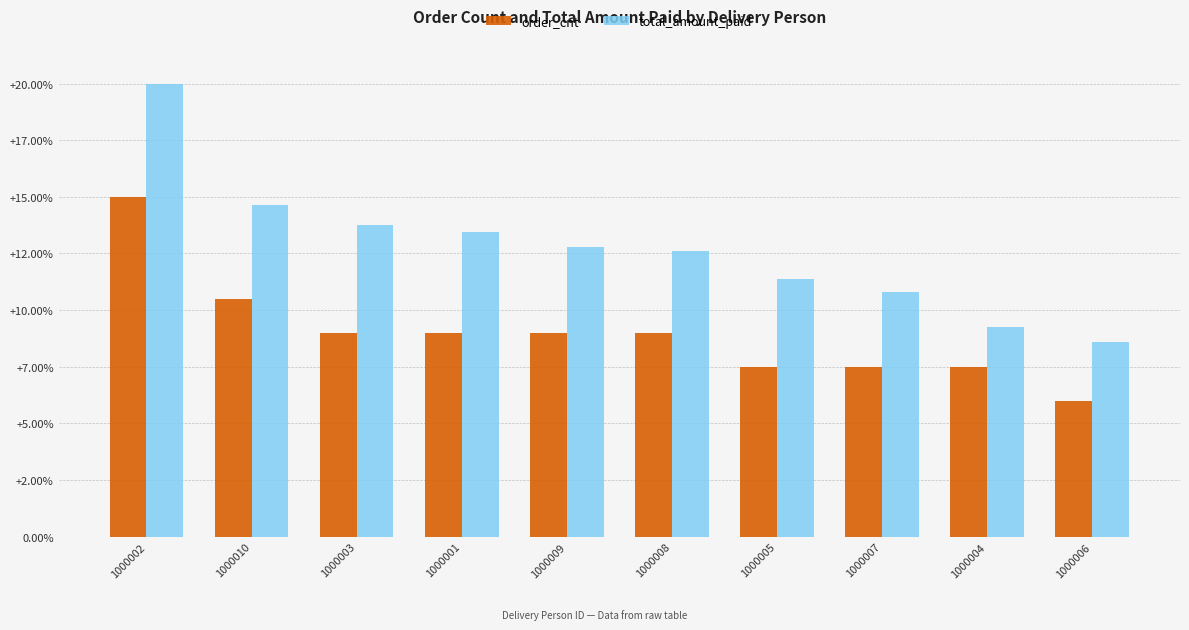

What are all the series names shown in the legend?

order_cnt, total_amount_paid